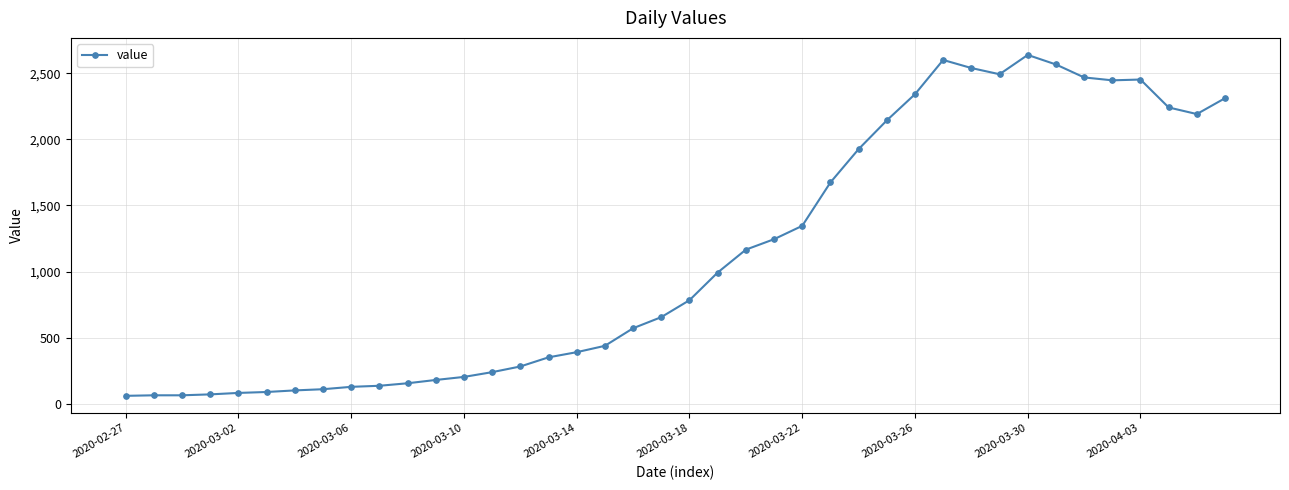

What is the value of the 25th point from the left?

1346